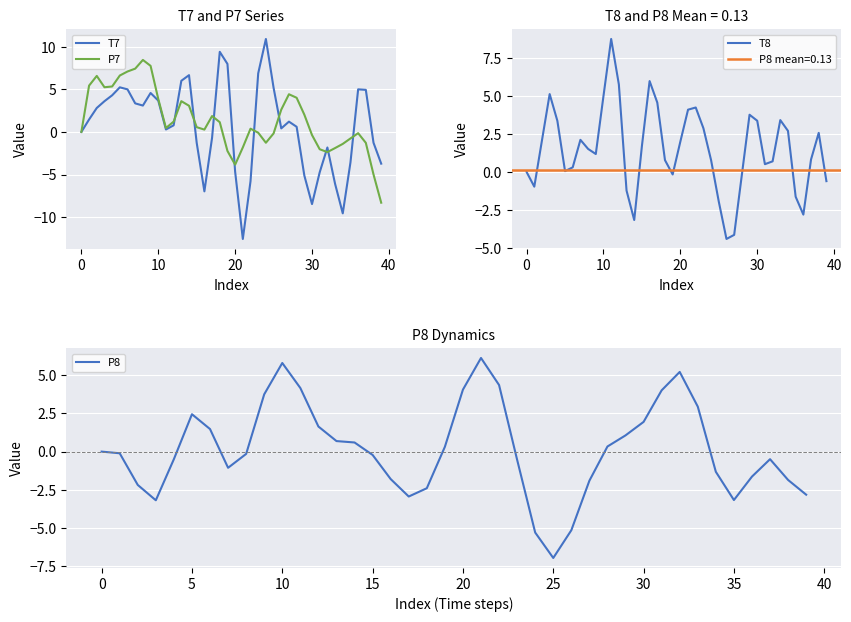

The P7 series shows 3.9 at 10. True or false?

True